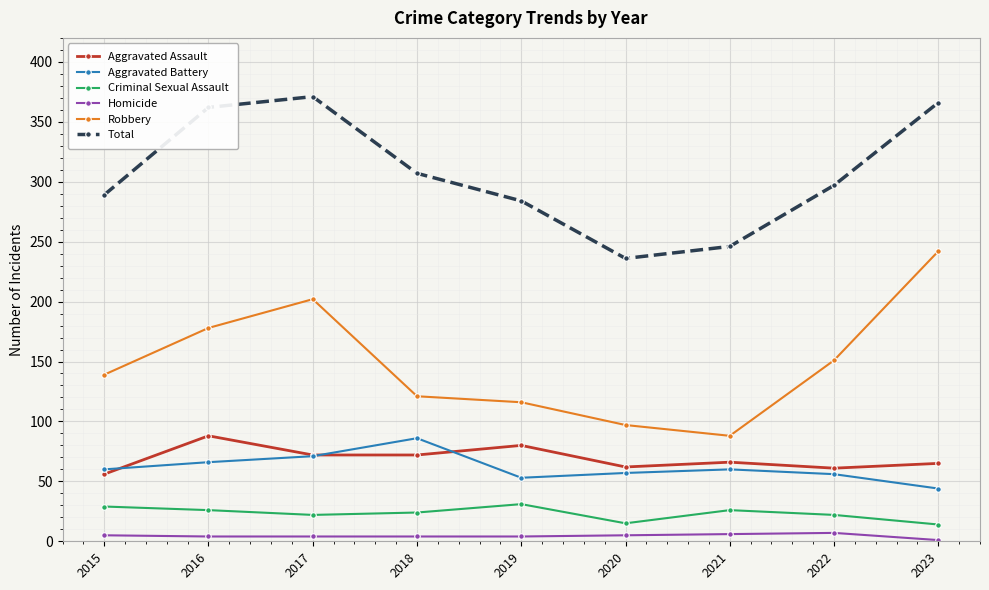

True or false: Total has a value of 158 at 2022.

False